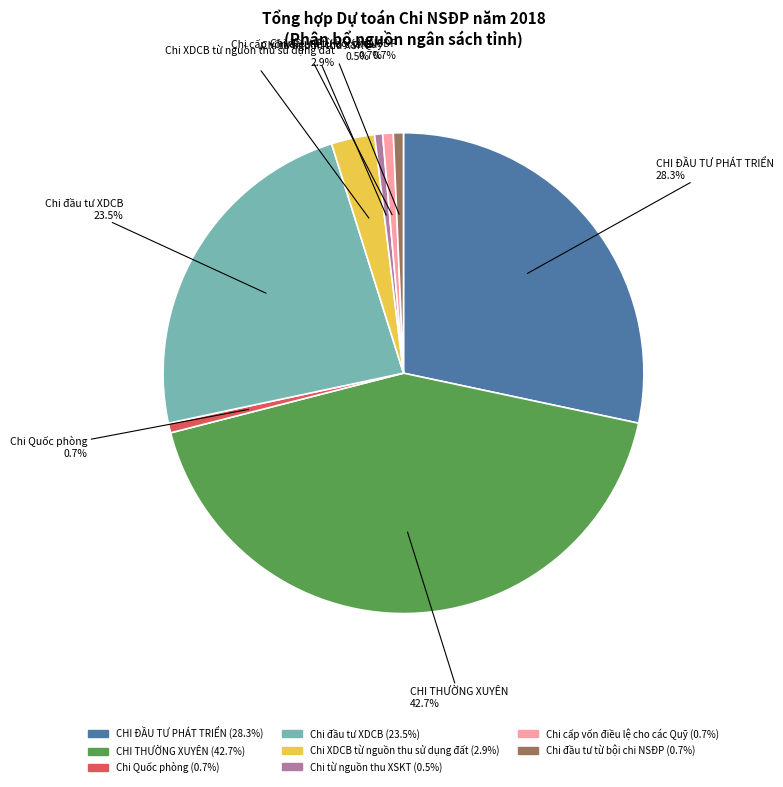

Does CHI THƯỜNG XUYÊN represent more than half of the total?

No